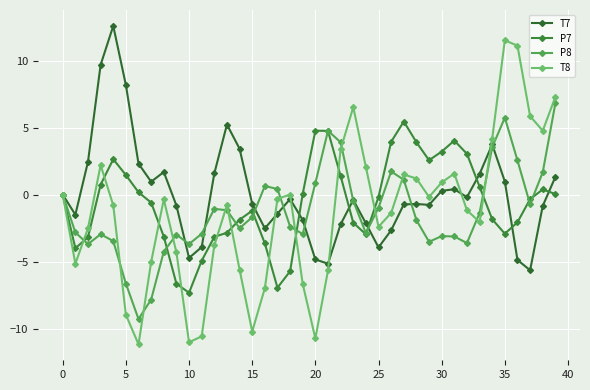

What are all the series names shown in the legend?

T7, P7, P8, T8